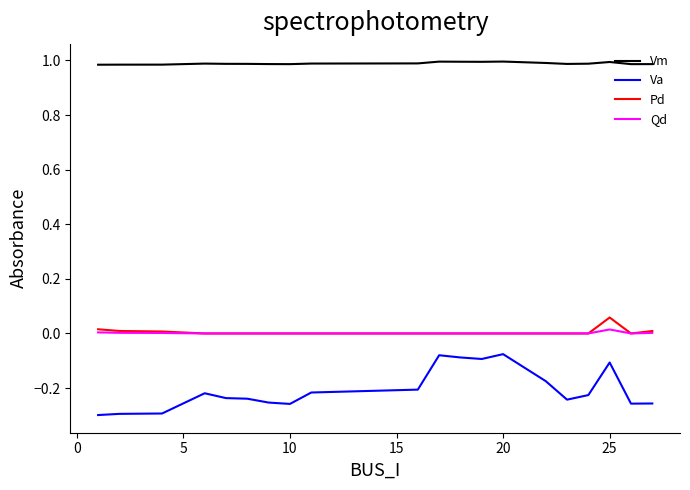

Which series has the widest spread of values?

Va